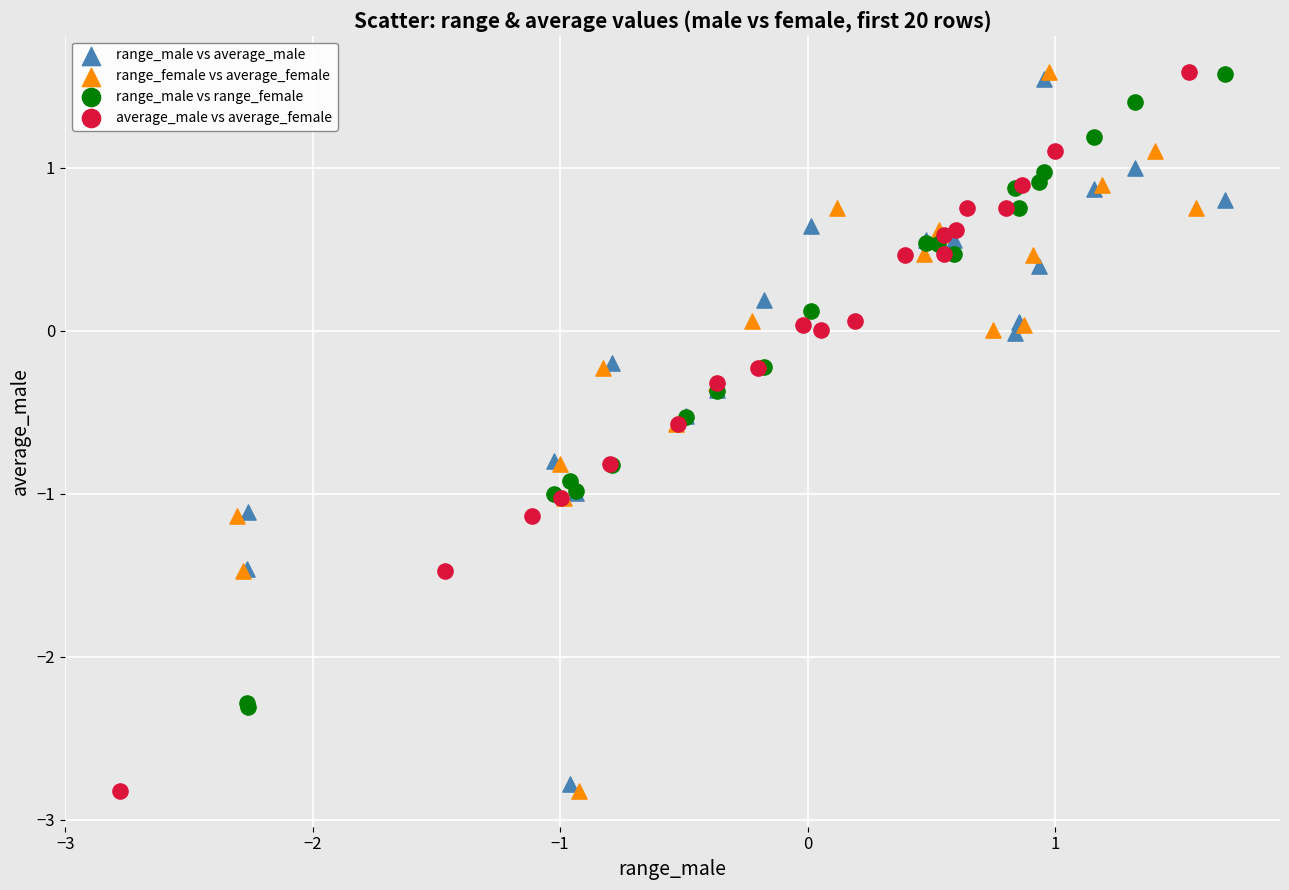

What are all the series names shown in the legend?

range_male vs average_male, range_female vs average_female, range_male vs range_female, average_male vs average_female